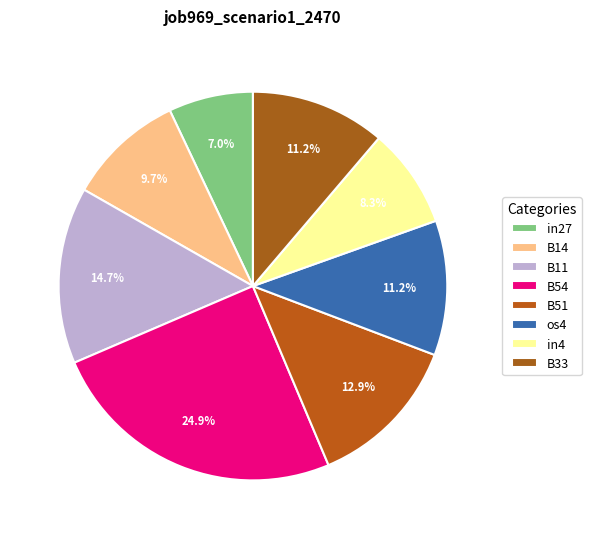

Is it true that os4 is 20% of the pie?

False